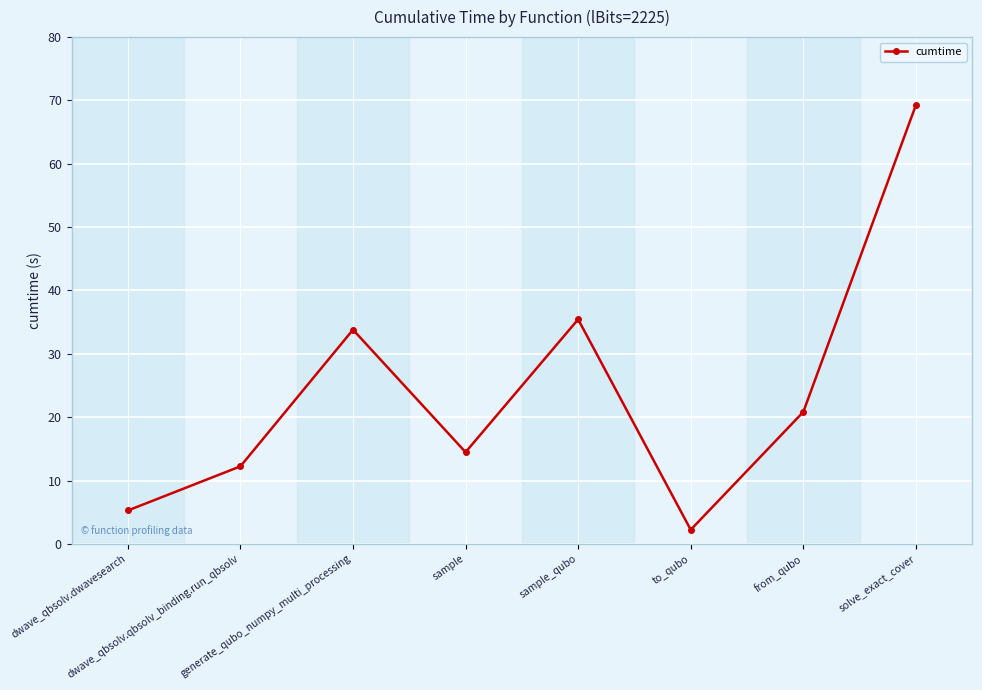

What value does the data have at to_qubo?

2.2